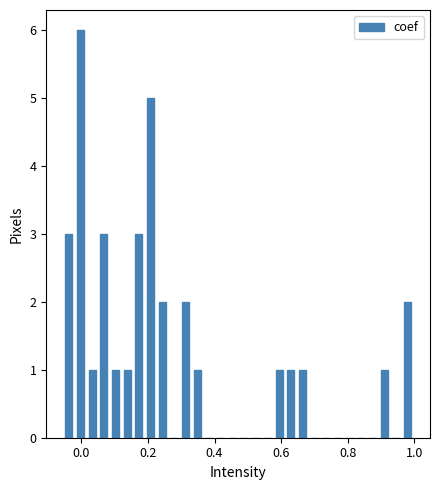

Read against the x-axis, roughly where is the centre of the tallest bar?

0.00